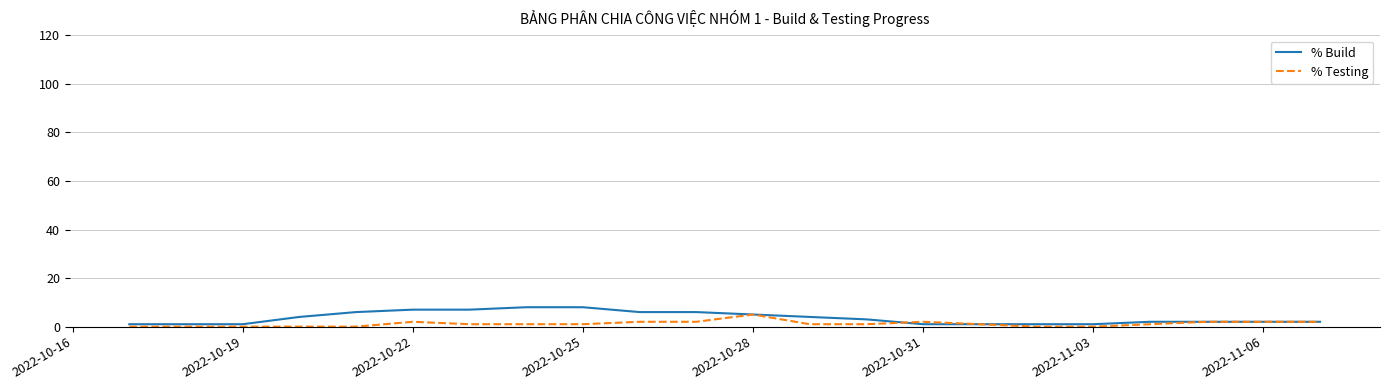

What is the average value of the % Testing series?

1